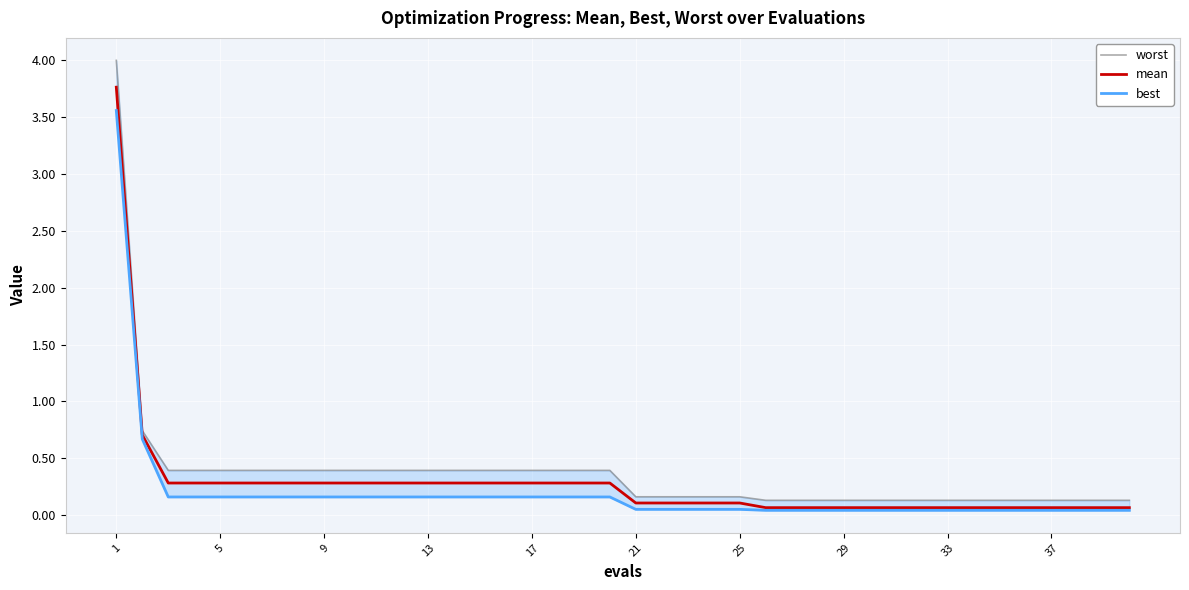

Reading left to right, list all the values displayed in this chart.

worst: 4.0	0.7	0.4	0.4	0.4	0.4	0.4	0.4	0.4	0.4	0.4	0.4	0.4	0.4	0.4	0.4	0.4	0.4	0.4	0.4	0.2	0.2	0.2	0.2	0.2	0.1	0.1	0.1	0.1	0.1	0.1	0.1	0.1	0.1	0.1	0.1	0.1	0.1	0.1	0.1
mean: 3.8	0.7	0.3	0.3	0.3	0.3	0.3	0.3	0.3	0.3	0.3	0.3	0.3	0.3	0.3	0.3	0.3	0.3	0.3	0.3	0.1	0.1	0.1	0.1	0.1	0.1	0.1	0.1	0.1	0.1	0.1	0.1	0.1	0.1	0.1	0.1	0.1	0.1	0.1	0.1
best: 3.6	0.7	0.2	0.2	0.2	0.2	0.2	0.2	0.2	0.2	0.2	0.2	0.2	0.2	0.2	0.2	0.2	0.2	0.2	0.2	0.0	0.0	0.0	0.0	0.0	0.0	0.0	0.0	0.0	0.0	0.0	0.0	0.0	0.0	0.0	0.0	0.0	0.0	0.0	0.0